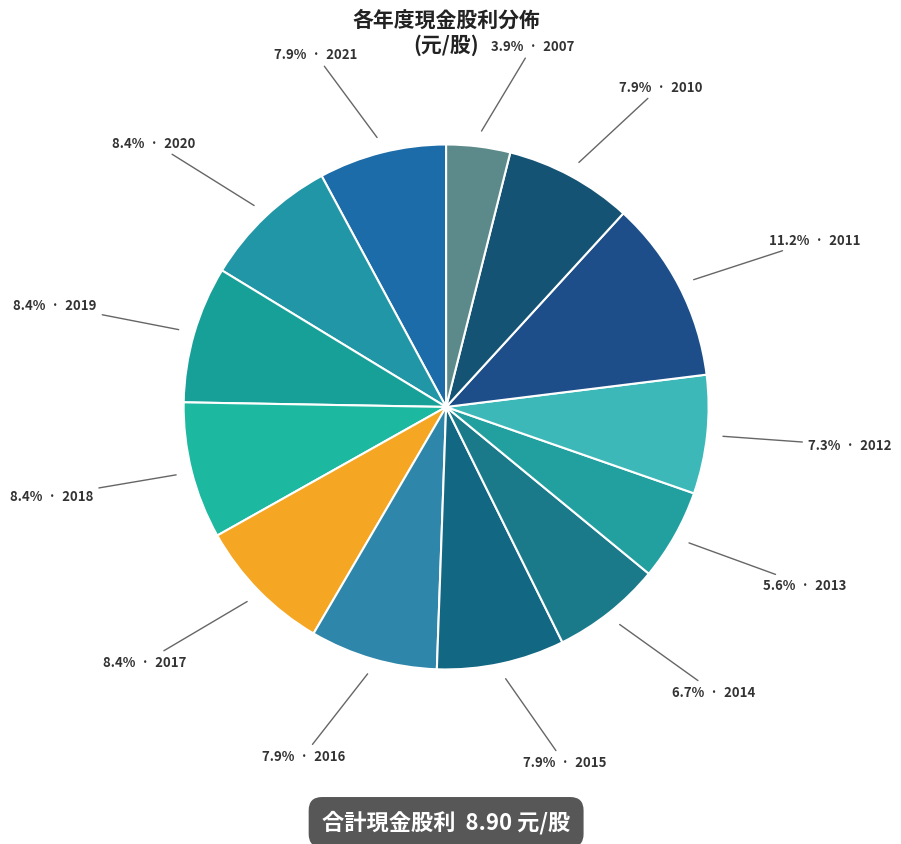

How many slices are in this pie chart?

13